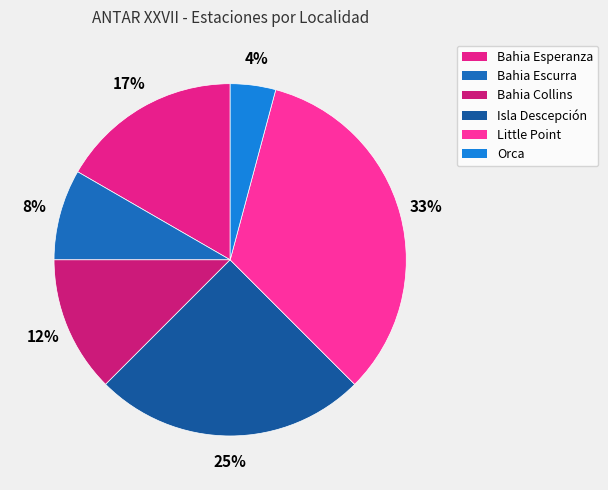

To the nearest percent, what is the difference between the Orca and Isla Descepción slice percentages?

21%